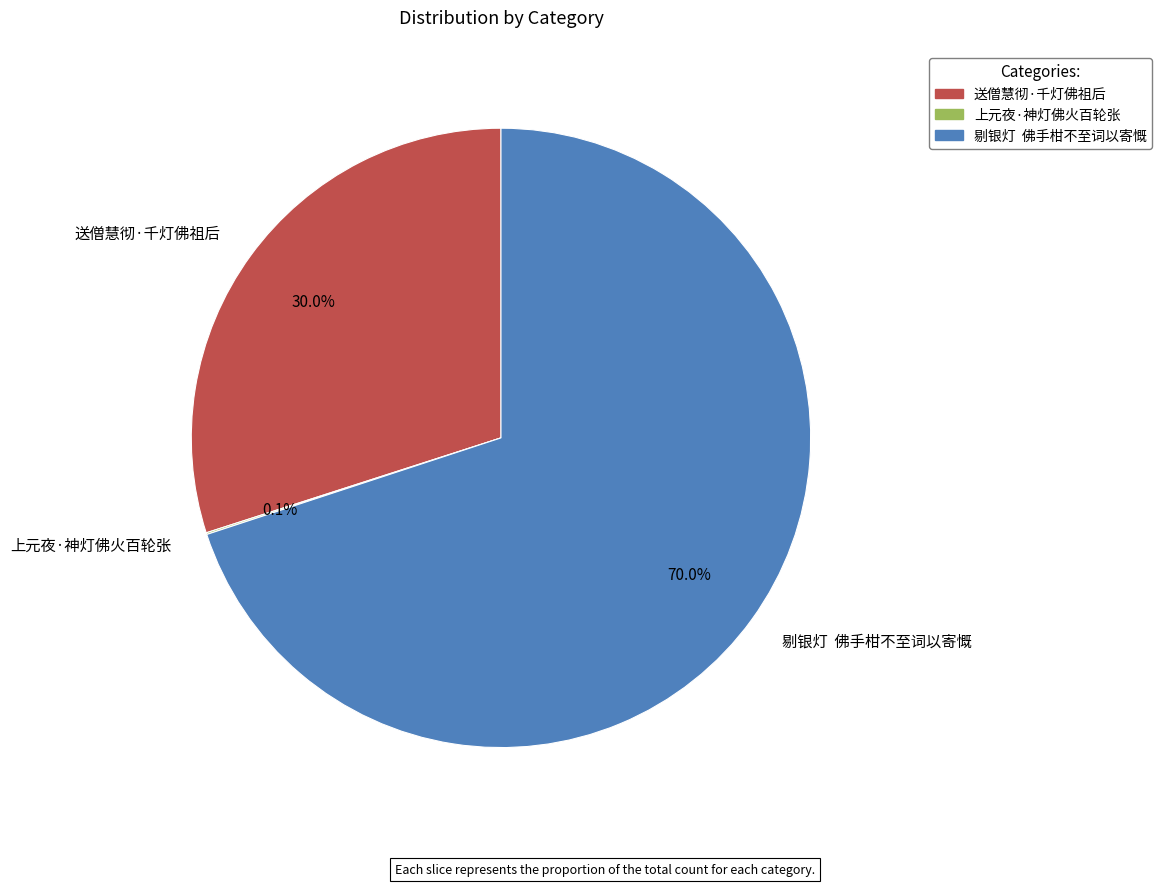

Is there a majority slice in this chart?

Yes